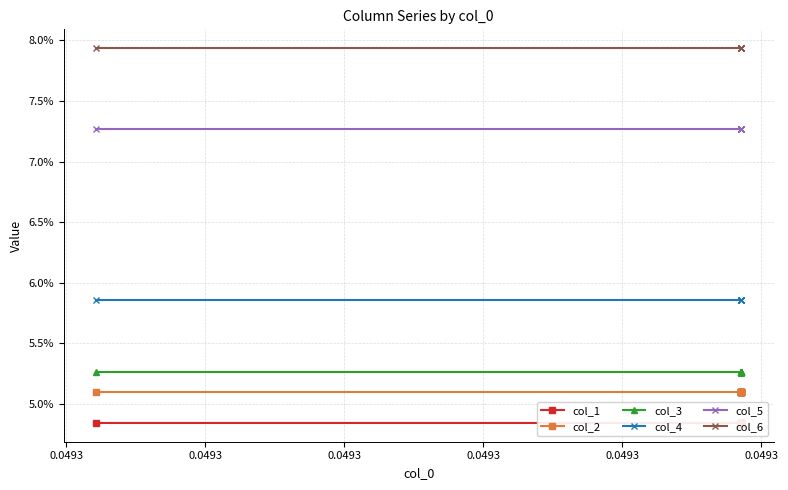

Which series has the largest total across all categories?

col_6